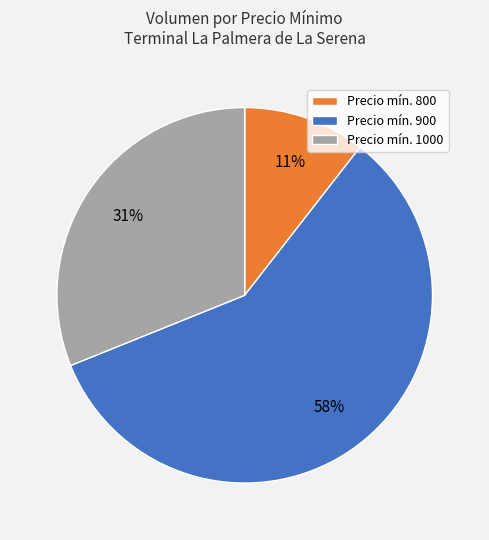

Rank the categories by value from lowest to highest.

Precio mín. 800, Precio mín. 1000, Precio mín. 900